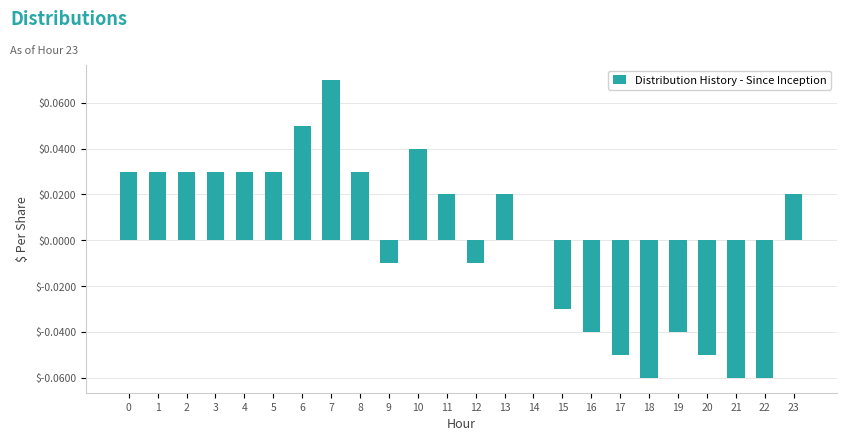

At which category does the chart reach its peak across all series?

7